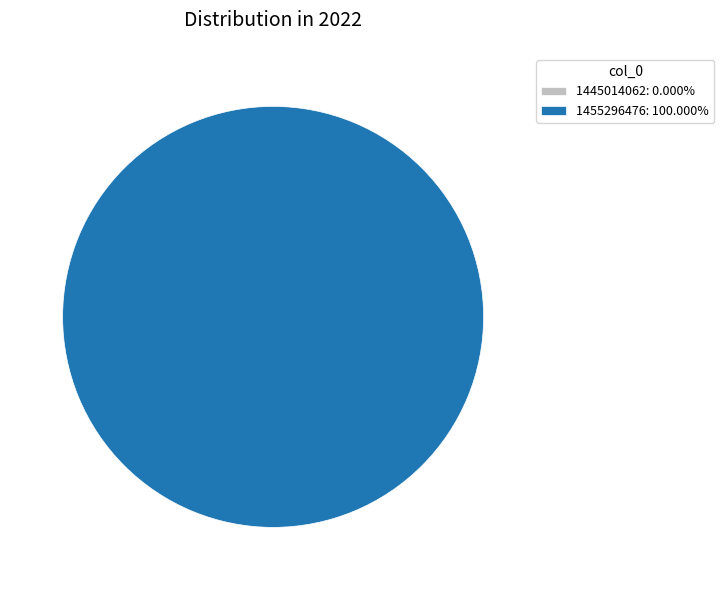

To the nearest percent, what is the combined percentage of 1455296476 and 1445014062?

100%